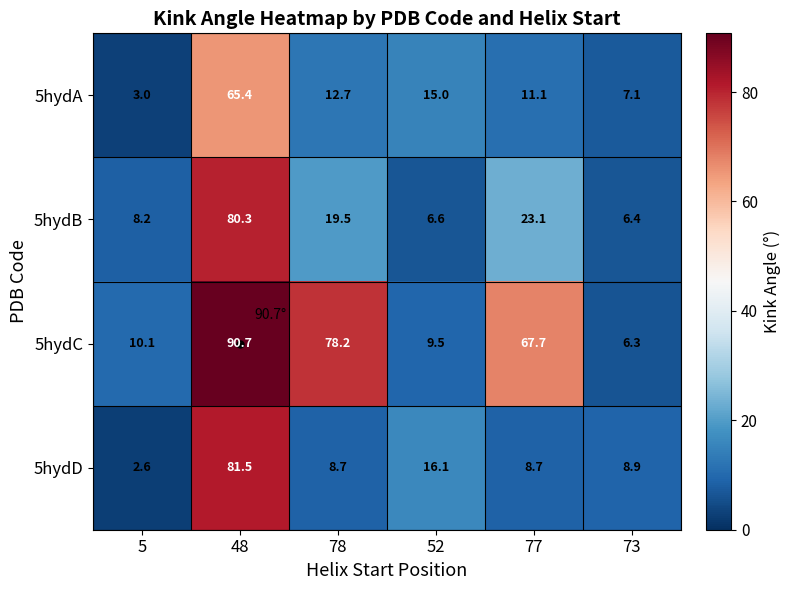

Is it true that 5hydA equals 3.0 at 52?

False